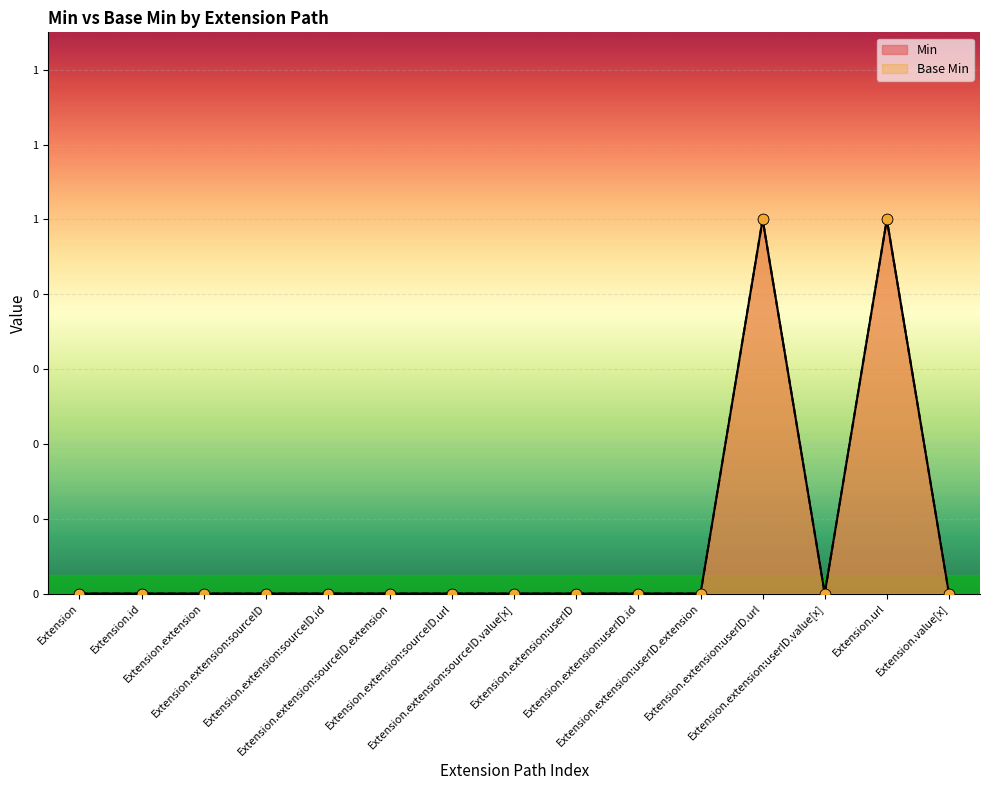

What are all the series names shown in the legend?

Min, Base Min